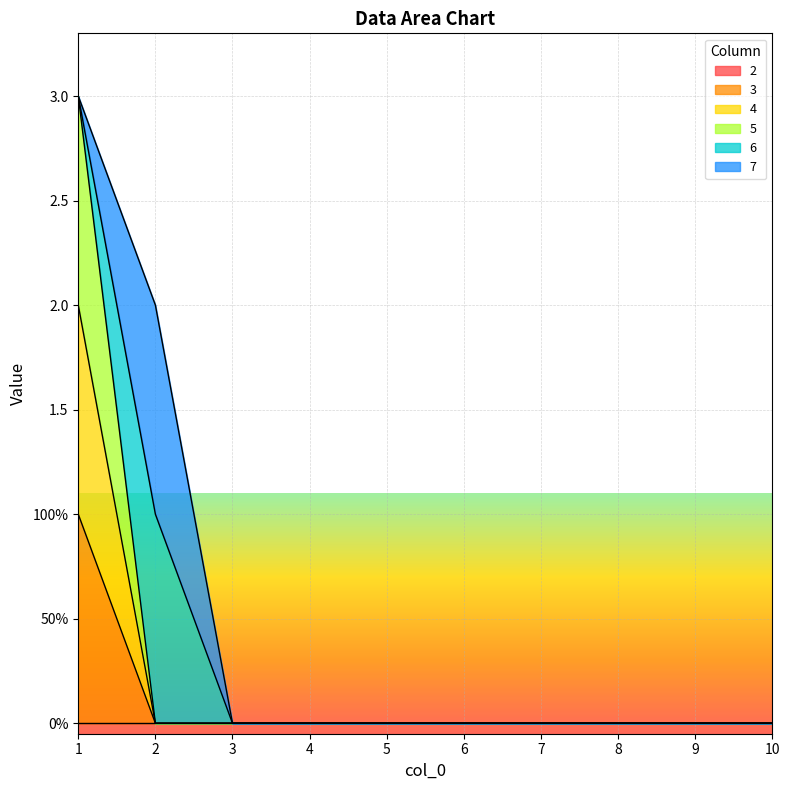

True or false: 4 and 5 cross at least once.

False